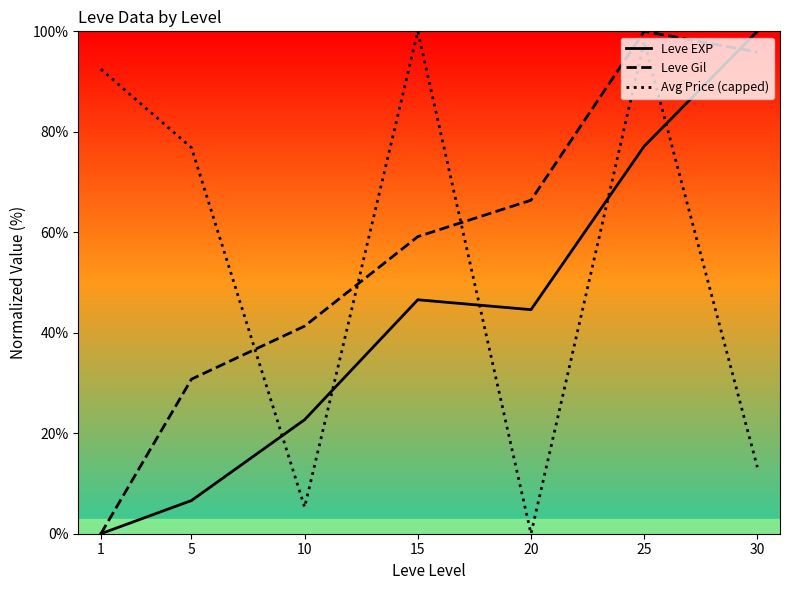

How many lines are shown in the chart?

3